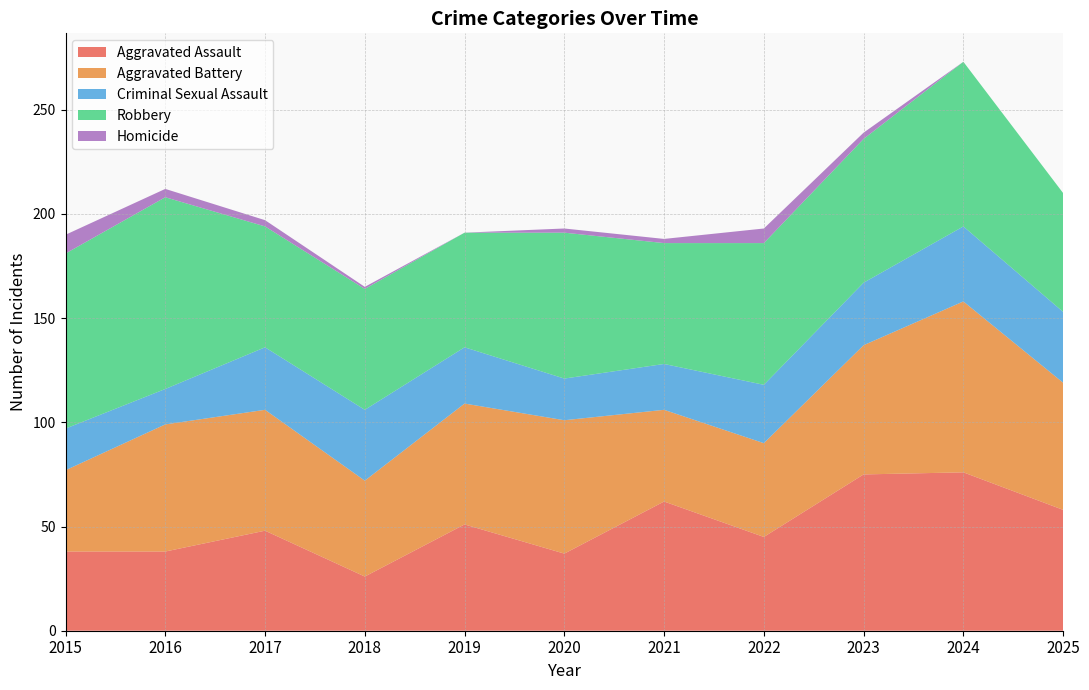

Reading left to right, list all the values displayed in this chart.

Aggravated Assault: 38	38	48	26	51	37	62	45	75	76	58
Aggravated Battery: 39	61	58	46	58	64	44	45	62	82	61
Criminal Sexual Assault: 20	17	30	34	27	20	22	28	30	36	34
Robbery: 84	92	58	58	55	70	58	68	69	79	57
Homicide: 9	4	3	1	0	2	2	7	3	0	0